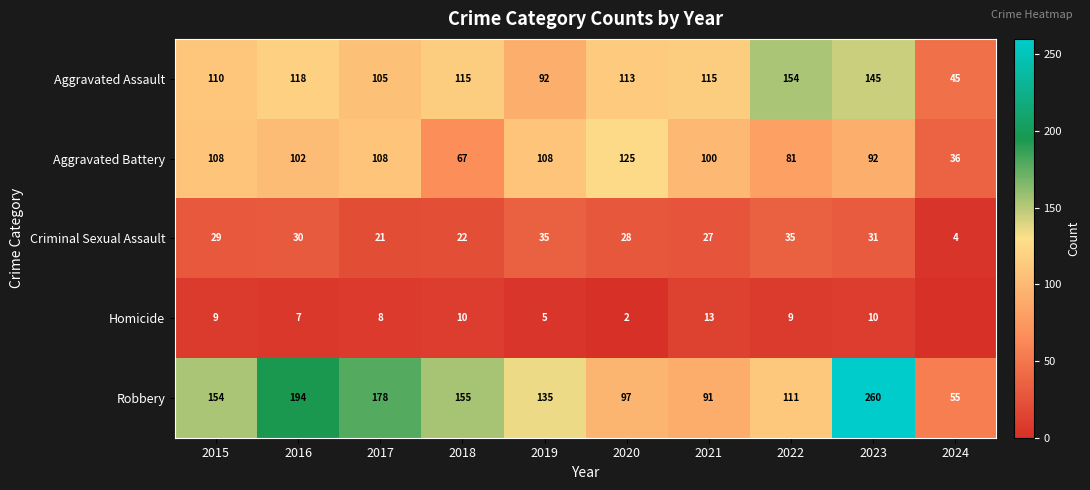

What is the difference between the maximum and minimum values in the Aggravated Assault series?

109